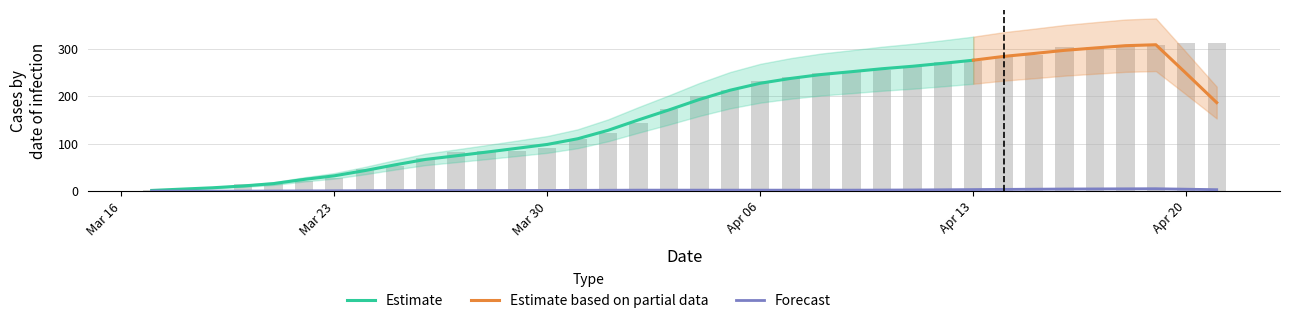

How many values exceed 201?

17